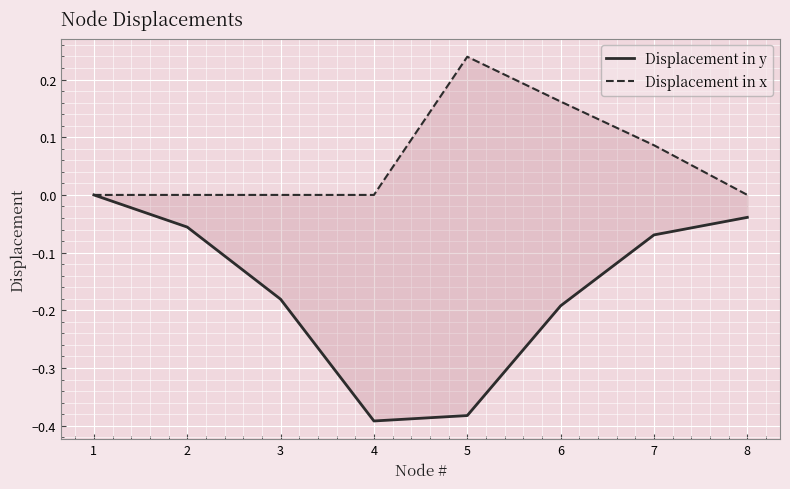

Rank the series by their maximum value, from lowest to highest.

Displacement in y, Displacement in x